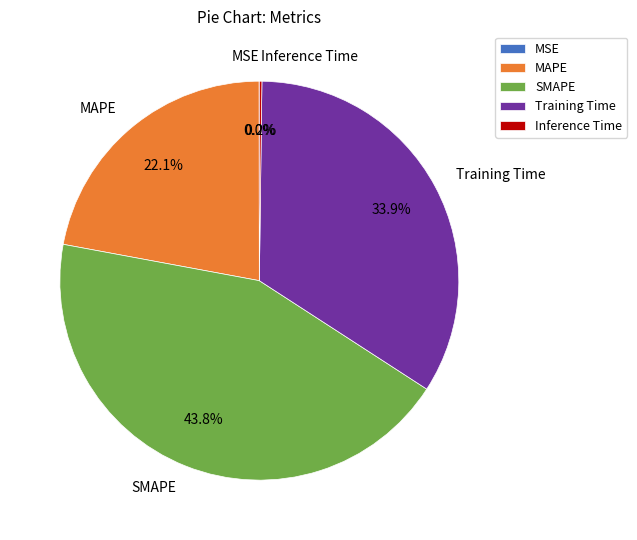

What percentage do Training Time and SMAPE together represent?

77.7%